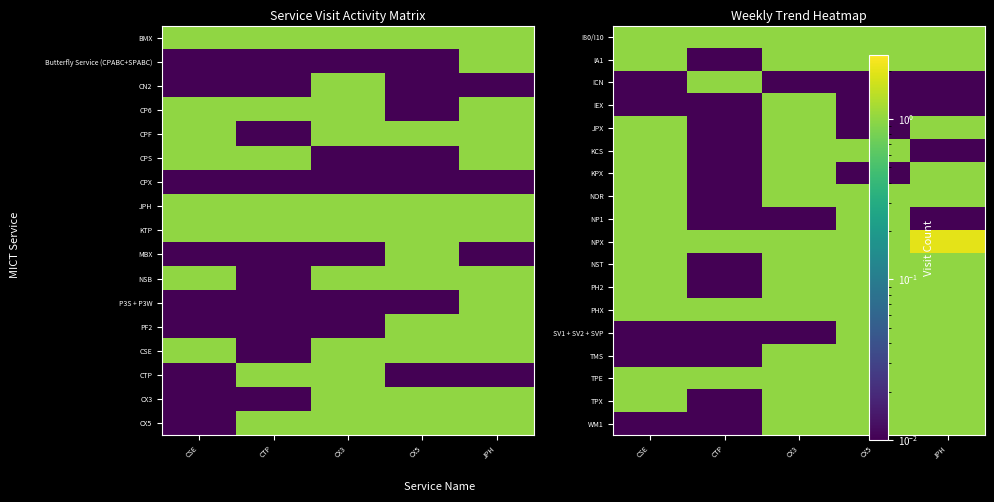

At CSE, list the series in order from smallest to largest.

ICN, IEX, SV1 + SV2 + SVP, TMS, WM1, I80/I10, IA1, JPX, KCS, KPX, NOR, NP1, NPX, NST, PH2, PHX, TPE, TPX